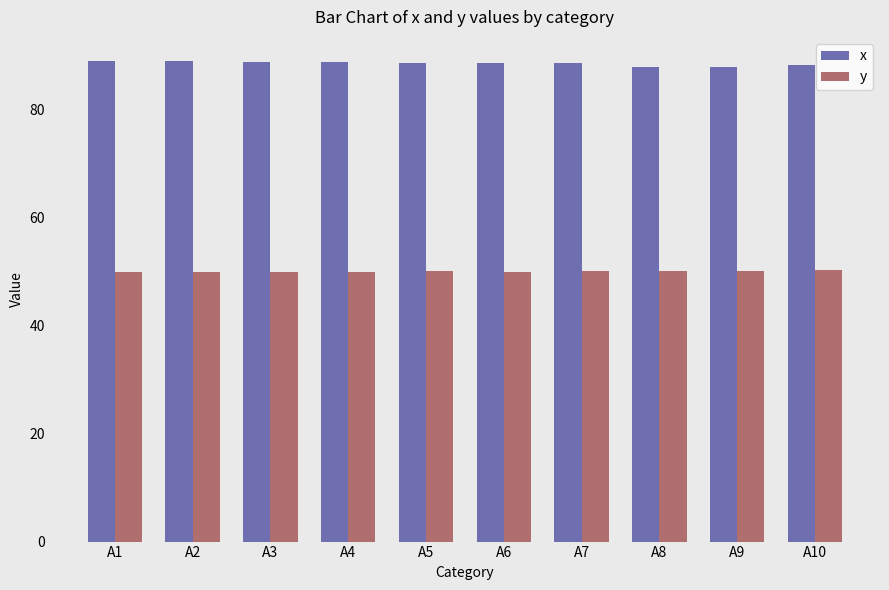

Are the bars horizontal?

No